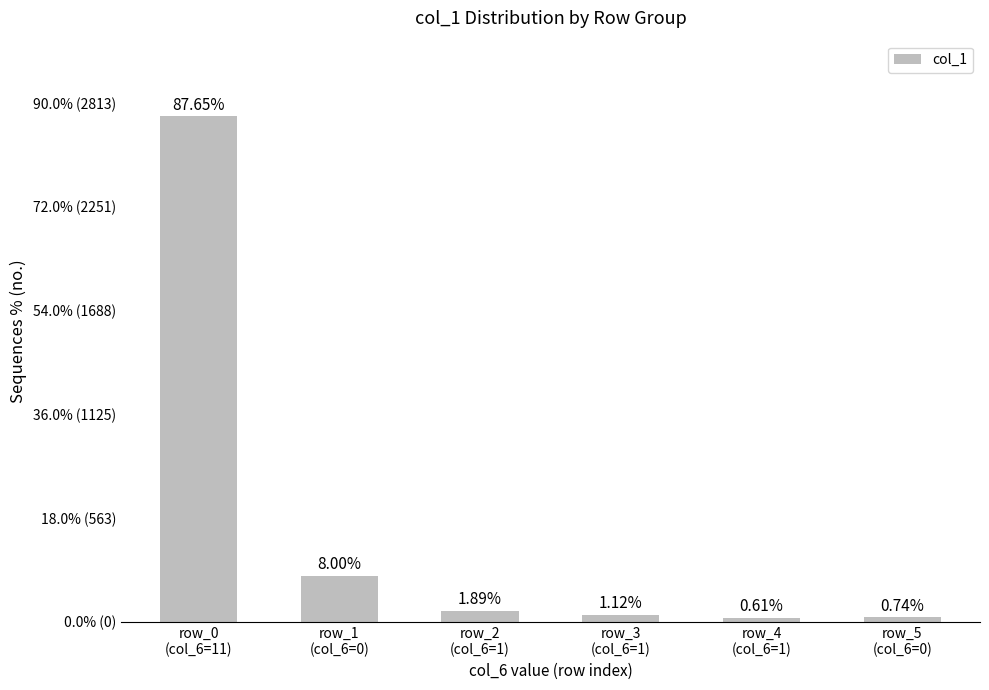

List the labels in order of value, largest first.

row_0
(col_6=11), row_1
(col_6=0), row_2
(col_6=1), row_3
(col_6=1), row_5
(col_6=0), row_4
(col_6=1)